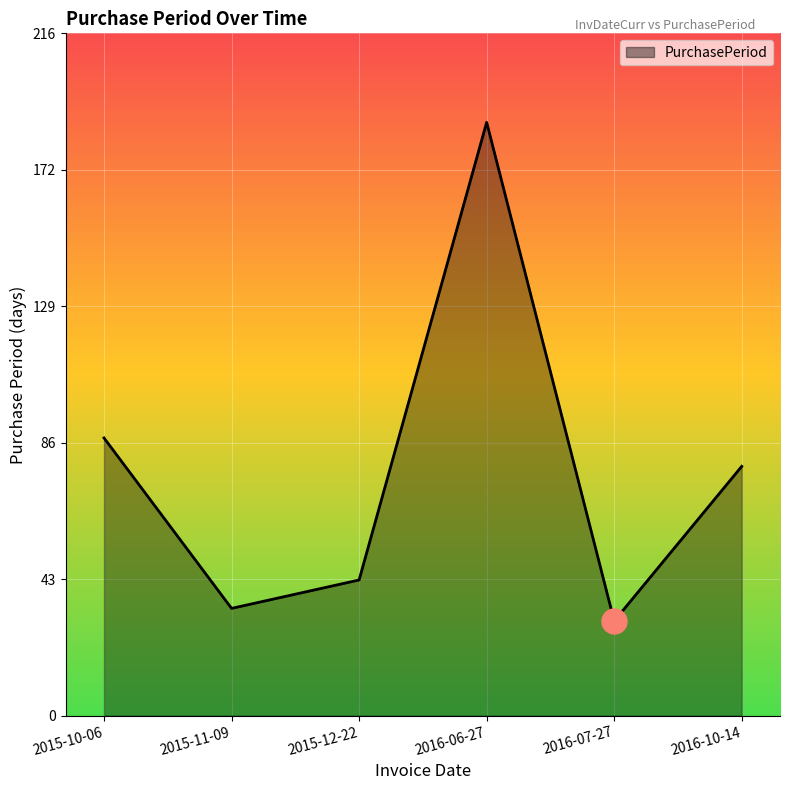

Rank the categories by value from highest to lowest.

2016-06-27, 2015-10-06, 2016-10-14, 2015-12-22, 2015-11-09, 2016-07-27